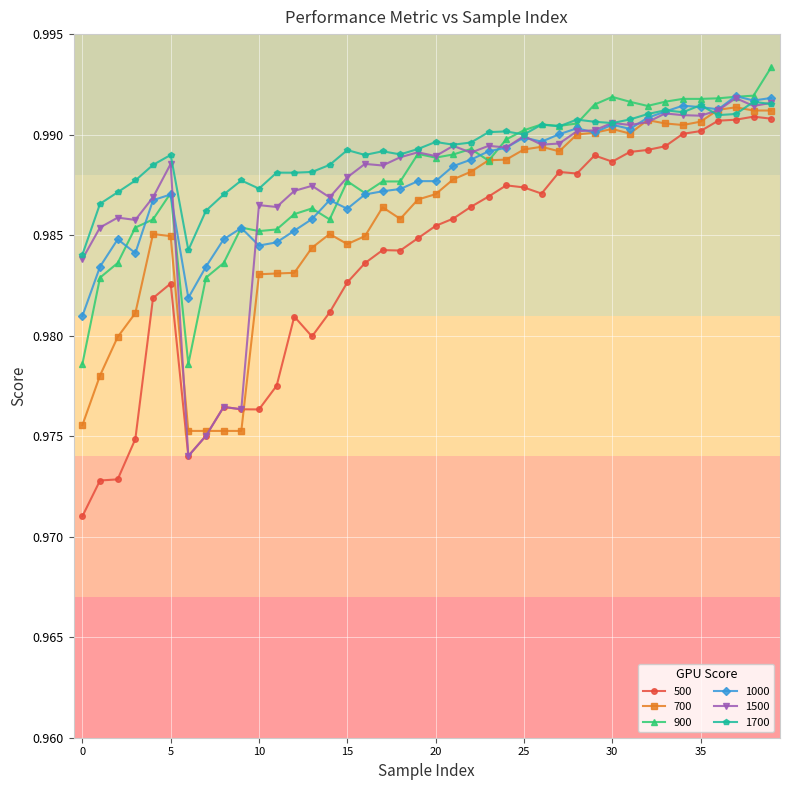

Which series has the largest range (max minus min)?

500